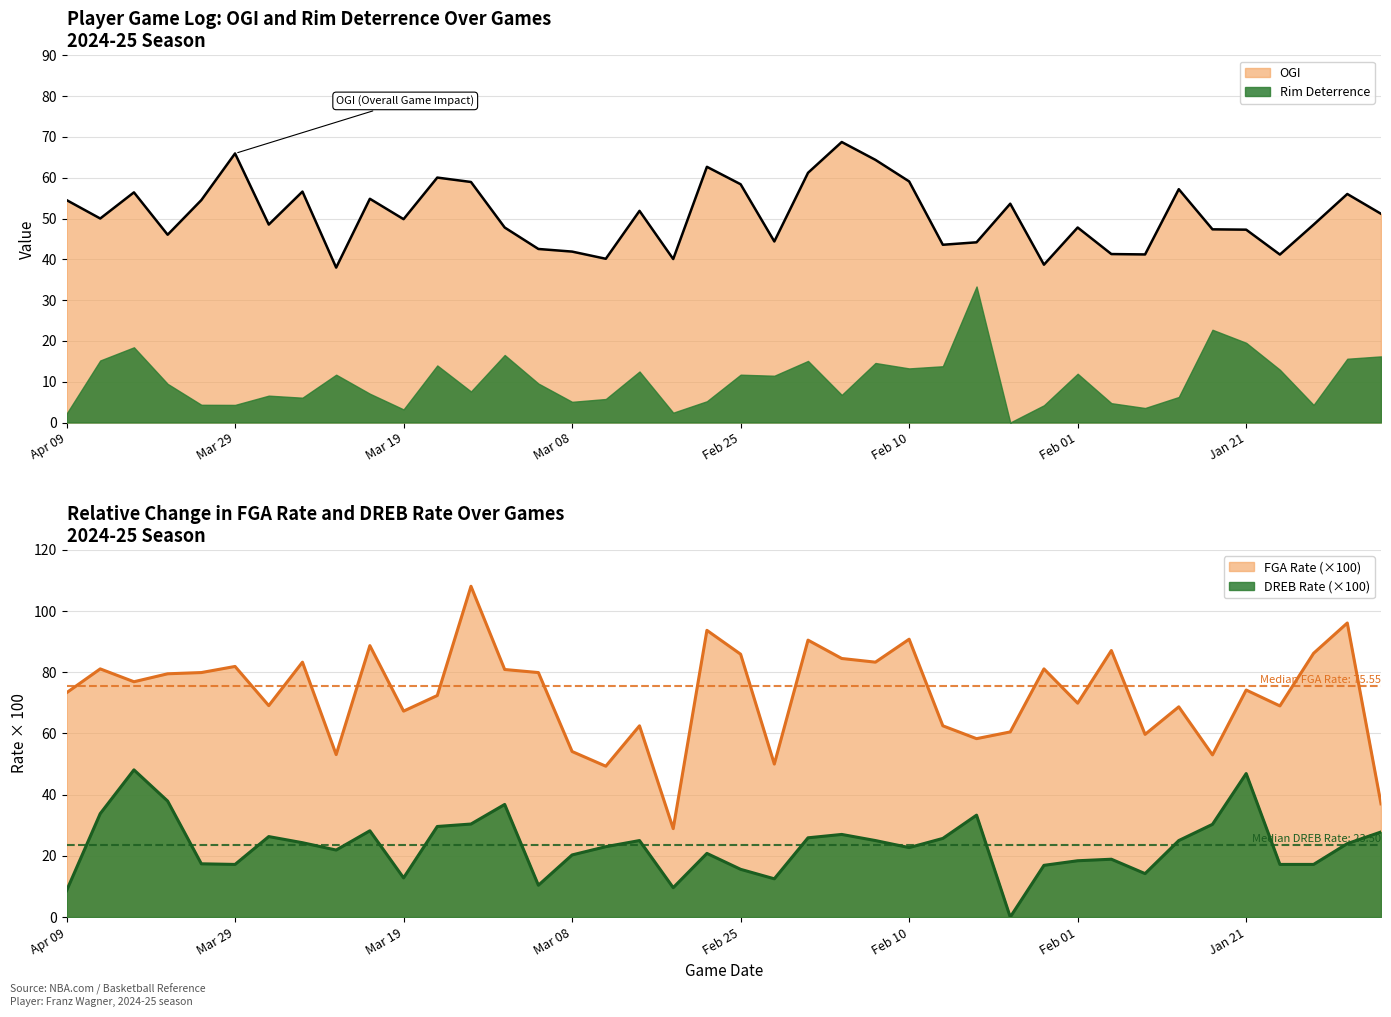

What is the lowest value of the FGA Rate (×100) series?

28.9